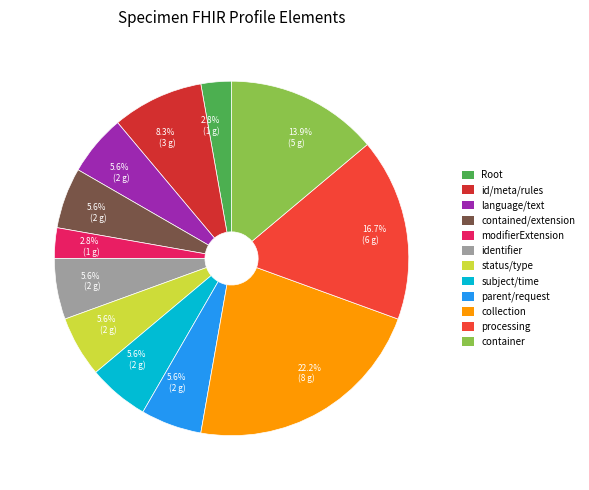

How many segments does this pie chart have?

12